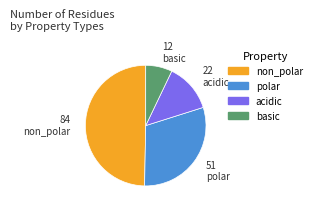

Is the sum of basic and acidic greater than half?

No